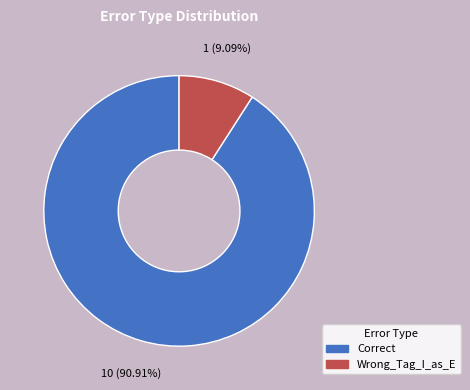

What is the smallest slice in the pie chart?

Wrong_Tag_I_as_E